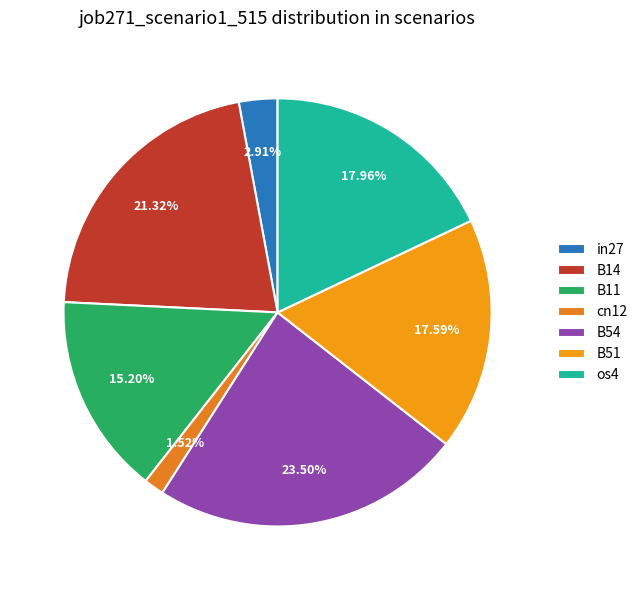

To the nearest percent, what portion does B11 represent?

15%